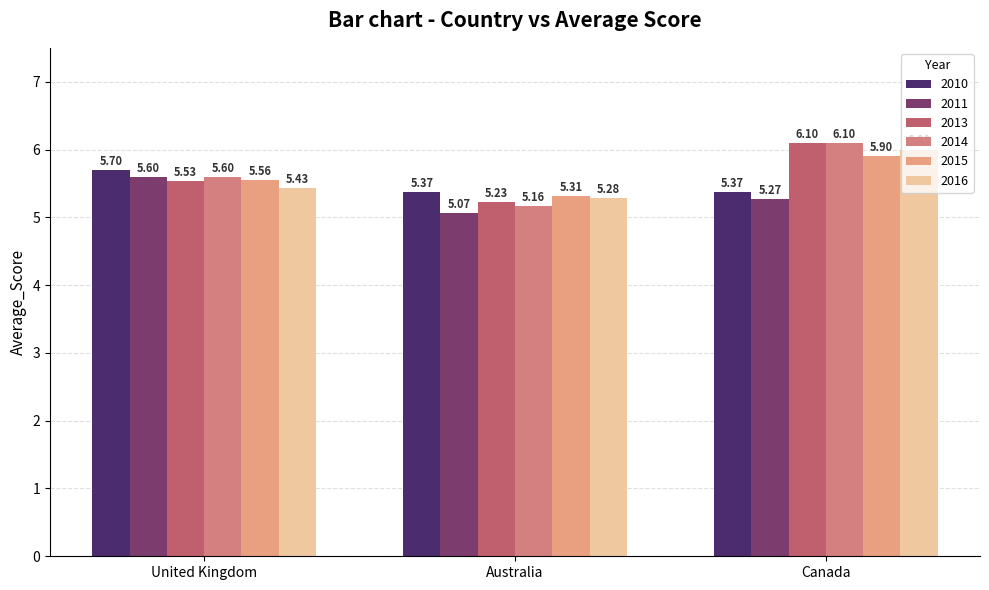

Does the chart contain any negative values?

No